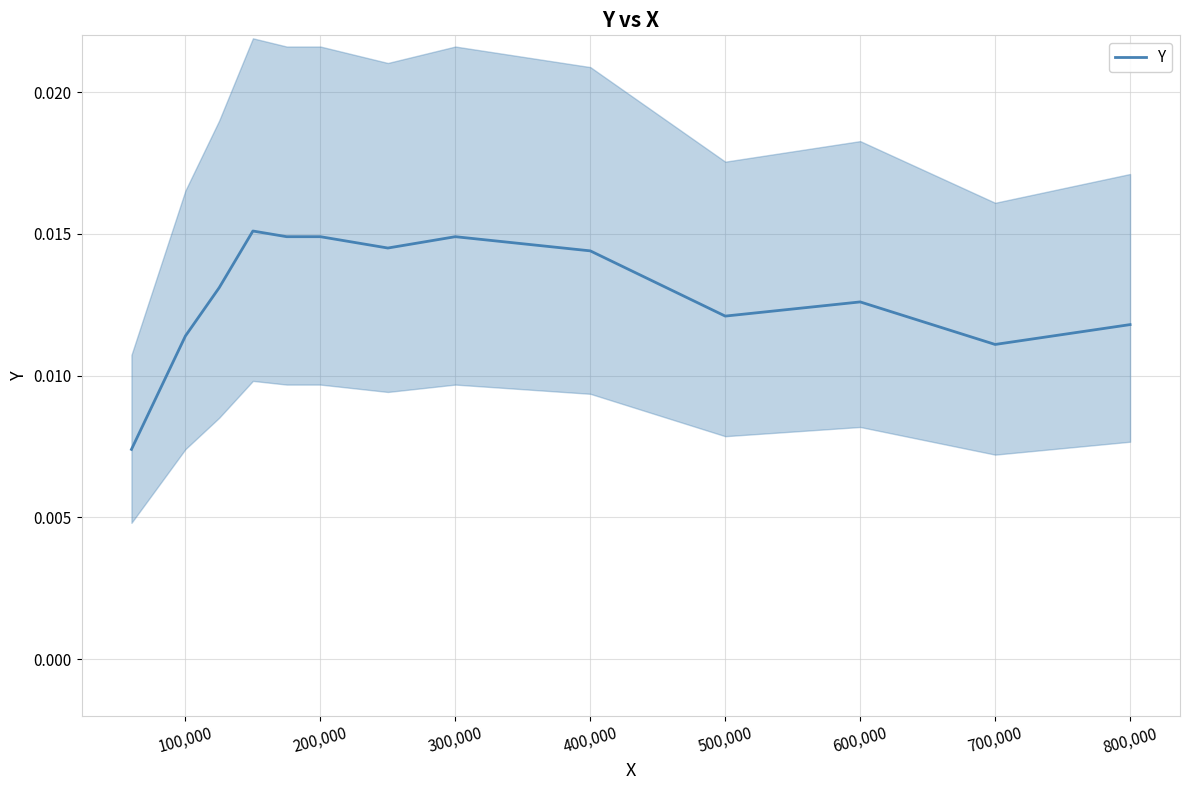

How many lines are shown in the chart?

1